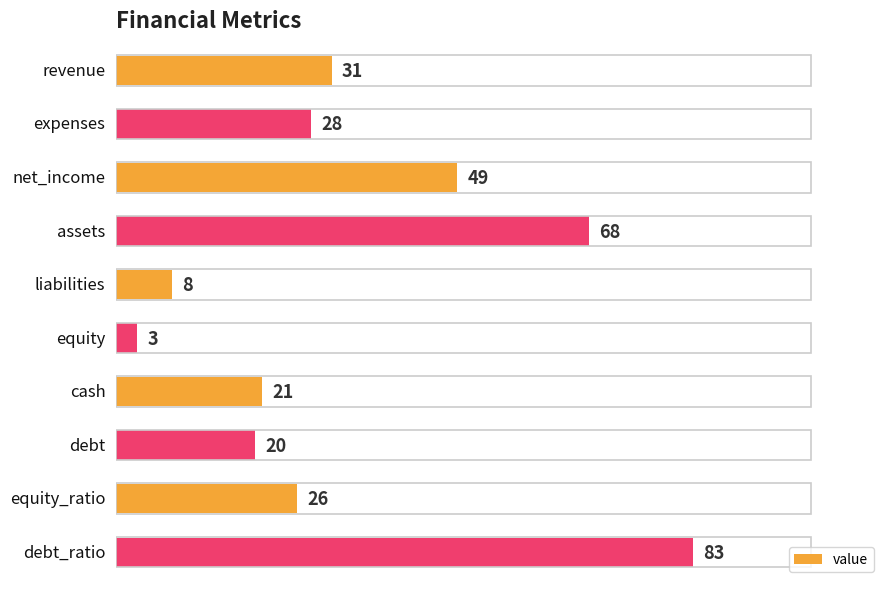

What is the difference between the maximum and minimum values?

80